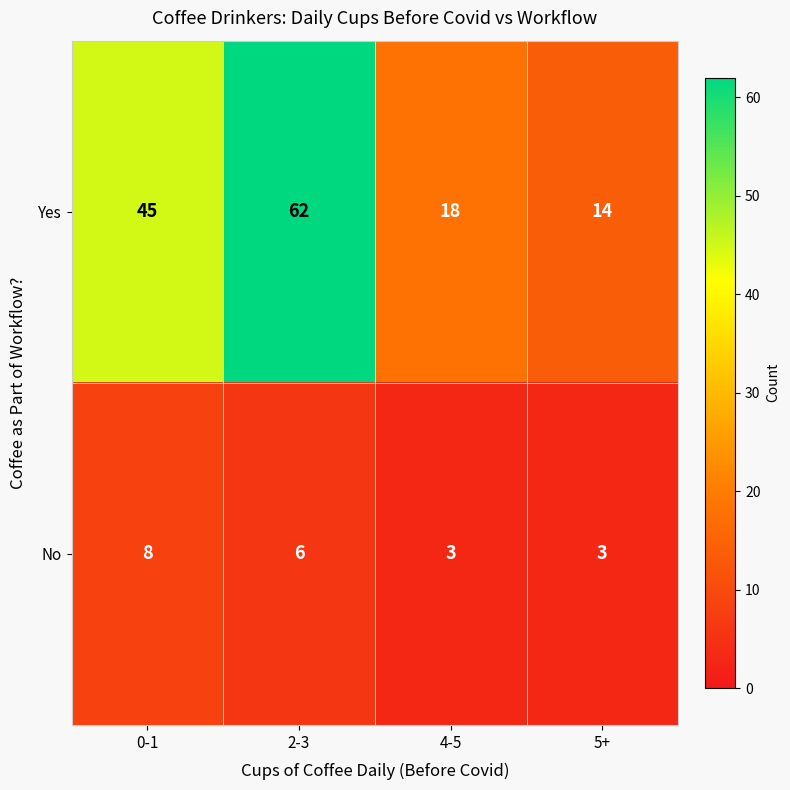

What is the sum of all Yes values?

139